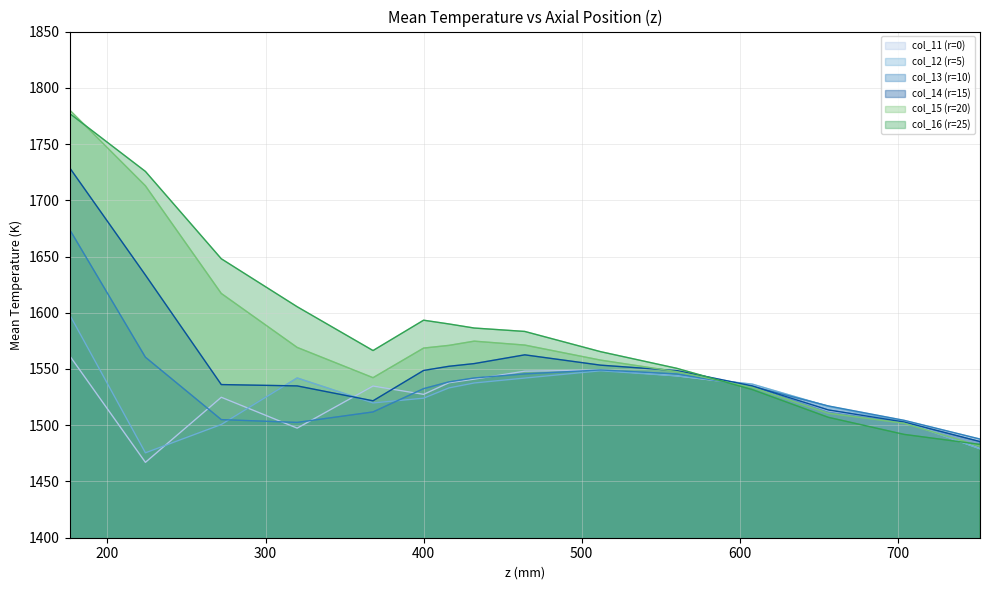

Reading left to right, what are all the values shown in this chart?

col_11 (r=0): 1561.9	1467.0	1524.9	1497.4	1534.9	1527.5	1537.8	1541.0	1548.1	1549.1	1544.0	1535.8	1512.9	1503.3	1479.2
col_12 (r=5): 1598.4	1475.5	1500.7	1542.0	1519.8	1524.1	1533.2	1537.6	1542.0	1548.4	1543.9	1536.5	1516.8	1503.1	1479.1
col_13 (r=10): 1674.2	1560.5	1505.0	1502.5	1511.8	1532.6	1538.6	1542.0	1545.7	1549.1	1545.6	1534.5	1517.1	1504.4	1487.7
col_14 (r=15): 1729.0	1633.5	1536.2	1535.0	1521.7	1548.7	1552.4	1554.8	1562.6	1553.4	1548.6	1534.9	1513.6	1502.9	1485.5
col_15 (r=20): 1780.4	1712.9	1617.2	1569.2	1542.3	1568.6	1571.0	1574.8	1571.3	1557.9	1547.7	1533.5	1510.7	1501.8	1481.4
col_16 (r=25): 1777.3	1725.6	1648.0	1605.4	1566.4	1593.4	1590.0	1586.4	1583.4	1565.4	1550.7	1531.7	1507.0	1491.9	1483.0